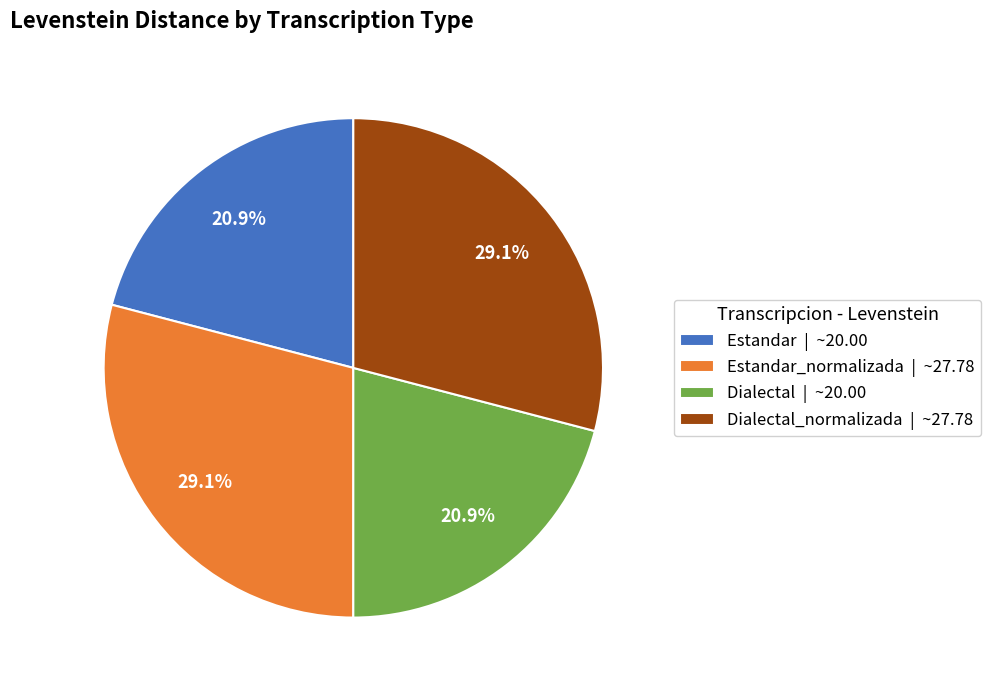

Does Estandar_normalizada | ~27.78 account for over 50% of the chart?

No